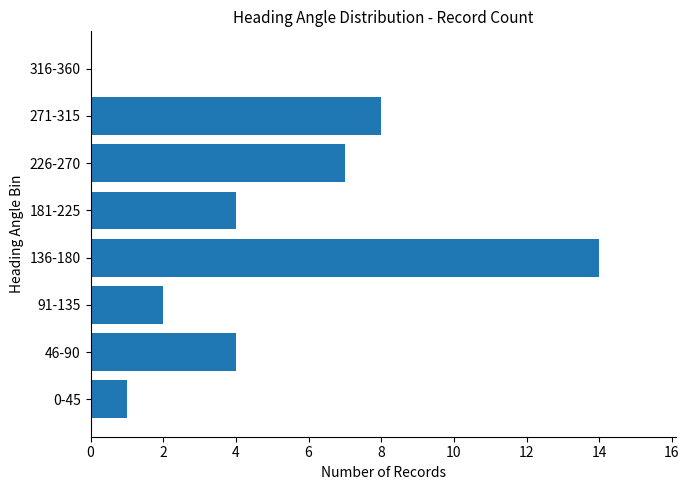

Which category has the highest value across all series?

136-180